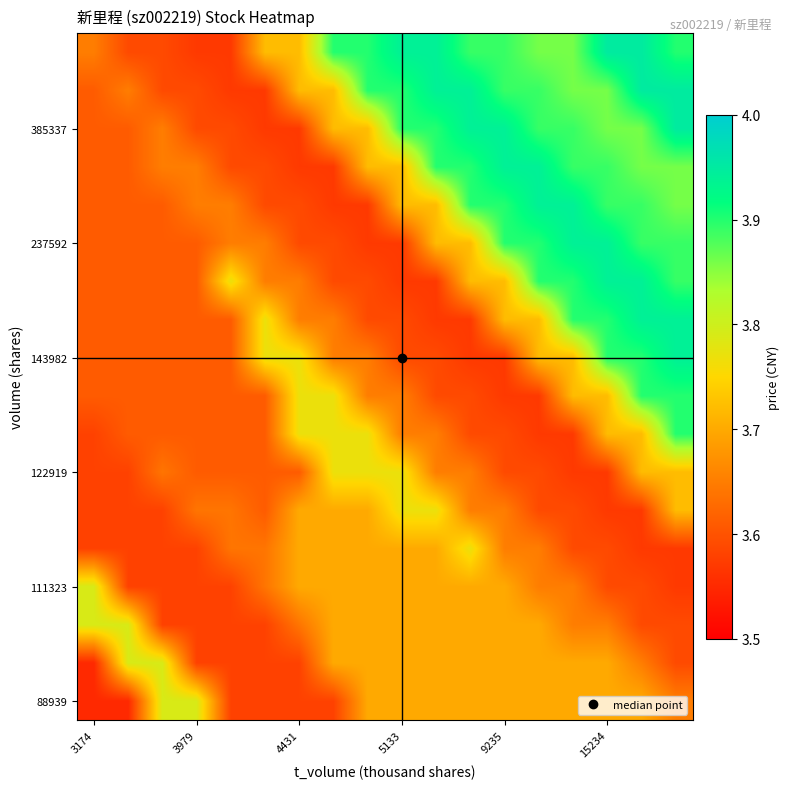

At how many categories does at least one series exceed 3?

18